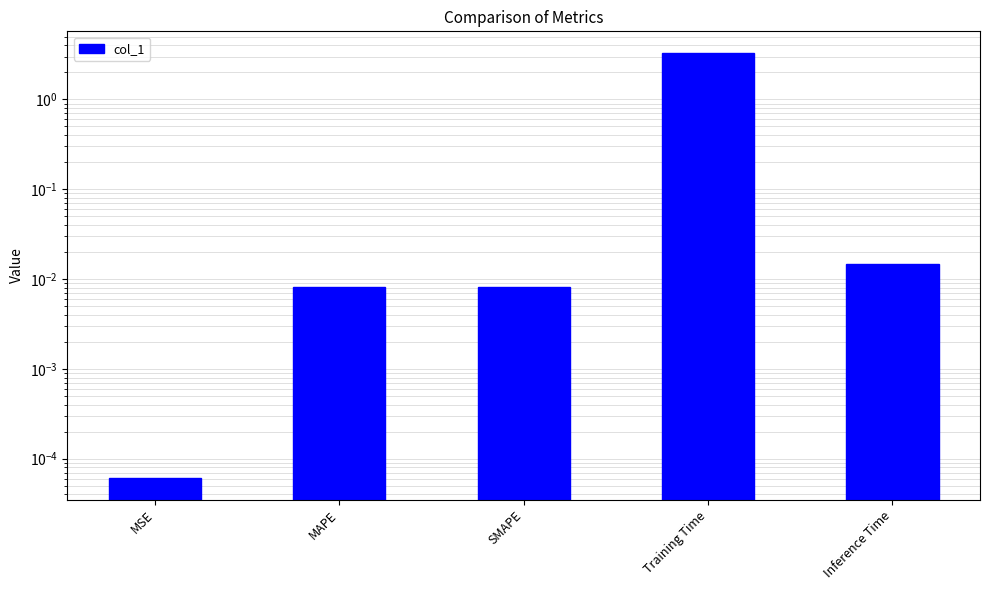

Is it true that the value at SMAPE is 0.0?

False